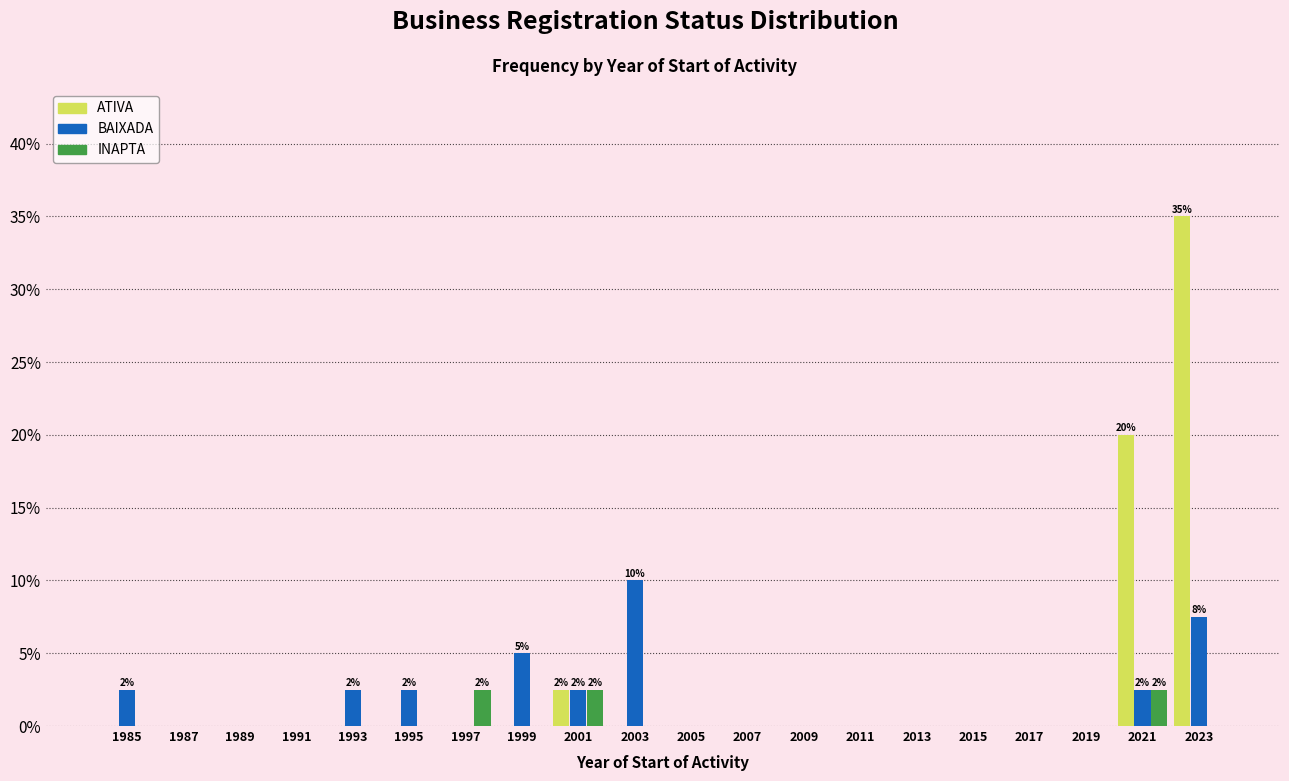

At which category is the sum across all series the highest?

2023